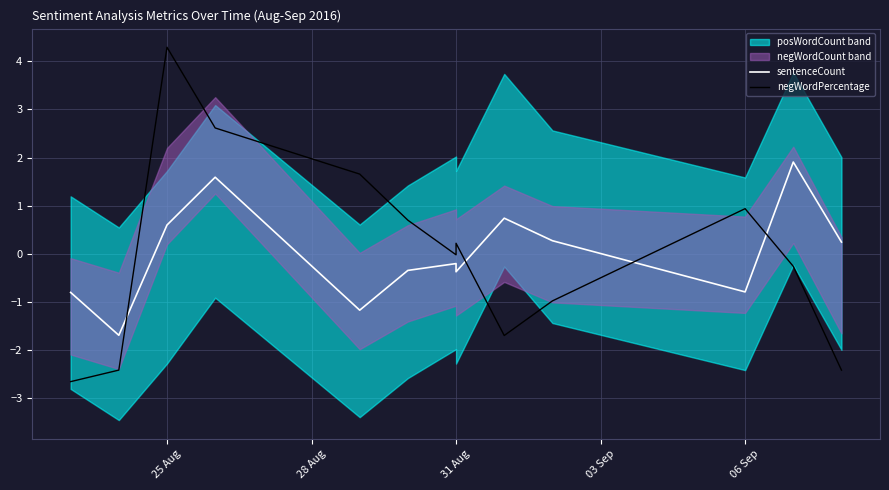

How many values in the sentenceCount series exceed 0?

6